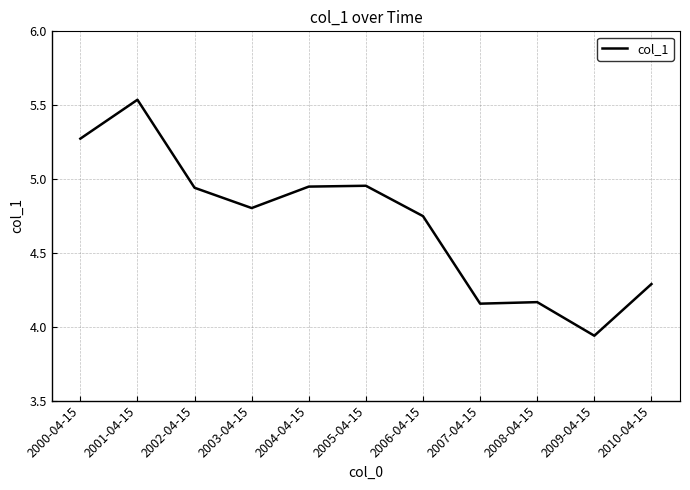

What is the sum of all values?

51.8